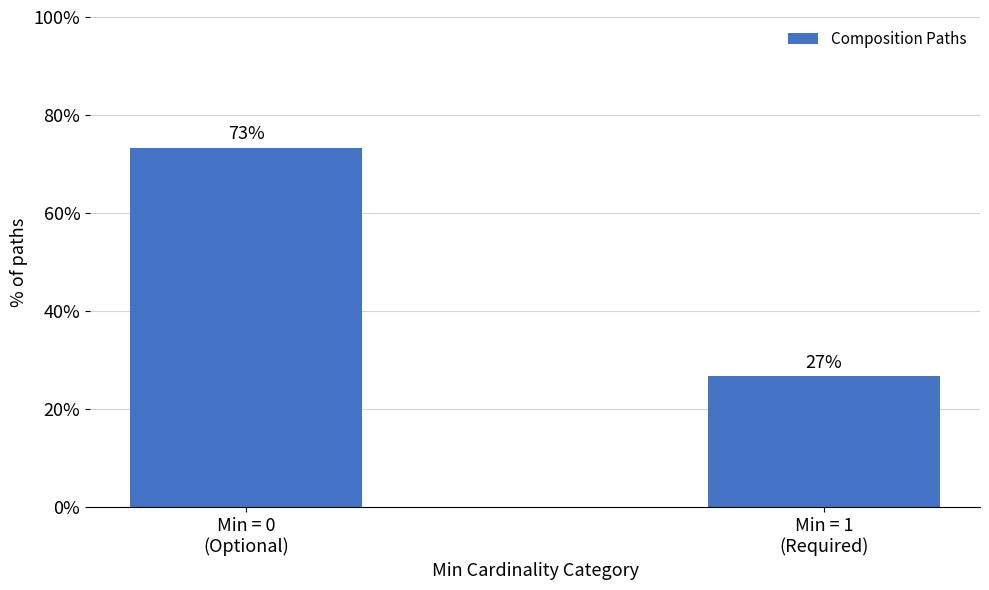

What is the sum of all values?

100.0